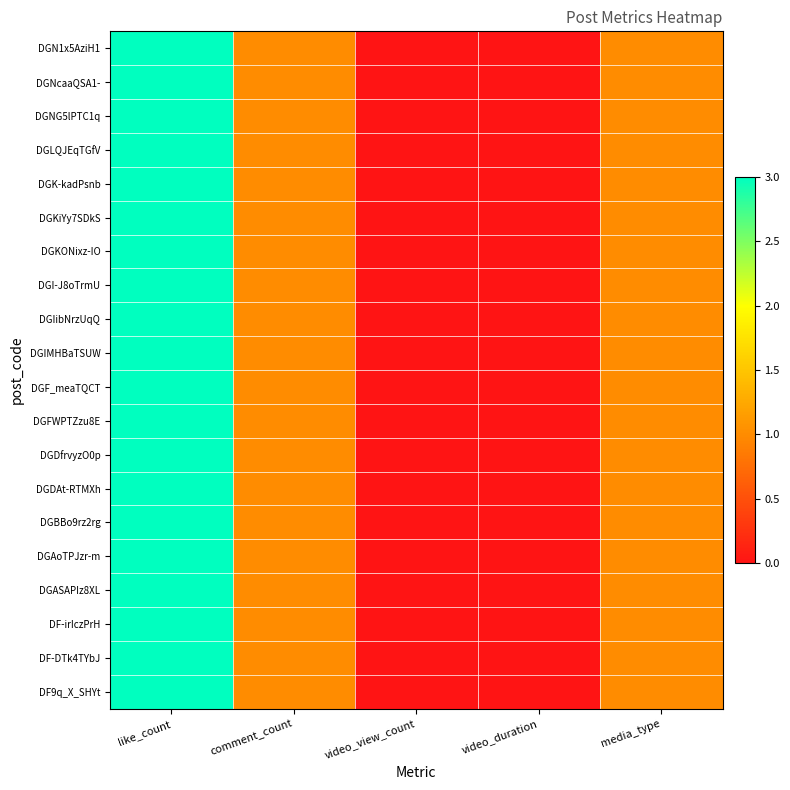

At like_count, list the series in order from largest to smallest.

DGN1x5AziH1, DGNcaaQSA1-, DGNG5lPTC1q, DGLQJEqTGfV, DGK-kadPsnb, DGKiYy7SDkS, DGKONixz-IO, DGI-J8oTrmU, DGIibNrzUqQ, DGIMHBaTSUW, DGF_meaTQCT, DGFWPTZzu8E, DGDfrvyzO0p, DGDAt-RTMXh, DGBBo9rz2rg, DGAoTPJzr-m, DGASAPIz8XL, DF-irIczPrH, DF-DTk4TYbJ, DF9q_X_SHYt